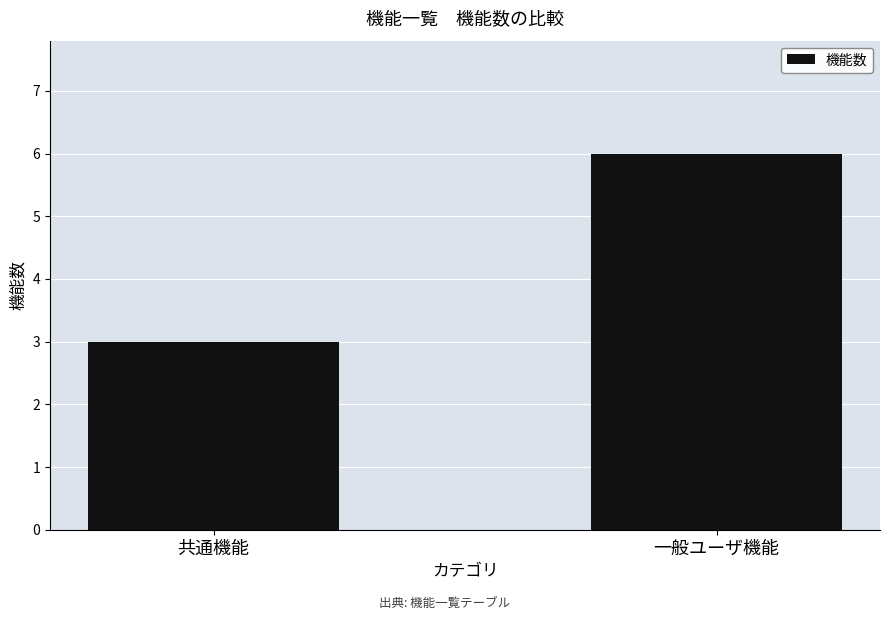

Where is the data nearest to the value 4?

共通機能